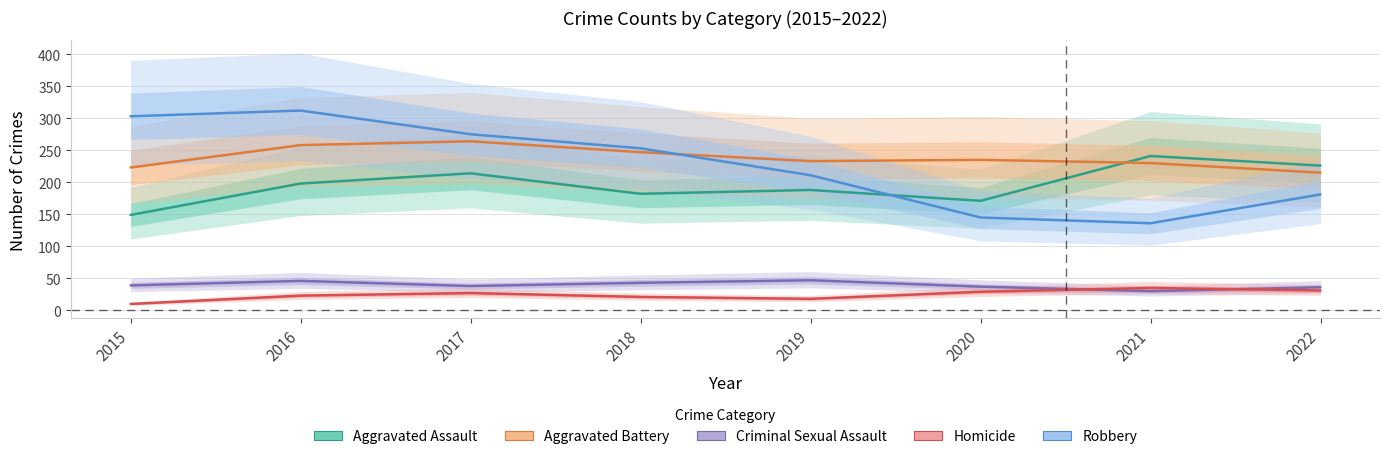

Reading right to left, extract all data points from this chart.

Aggravated Assault: 226	241	171	188	182	214	198	149
Aggravated Battery: 215	230	235	233	247	264	258	223
Criminal Sexual Assault: 36	30	37	47	43	38	46	39
Homicide: 31	35	29	18	21	27	23	10
Robbery: 181	136	145	211	253	275	312	303